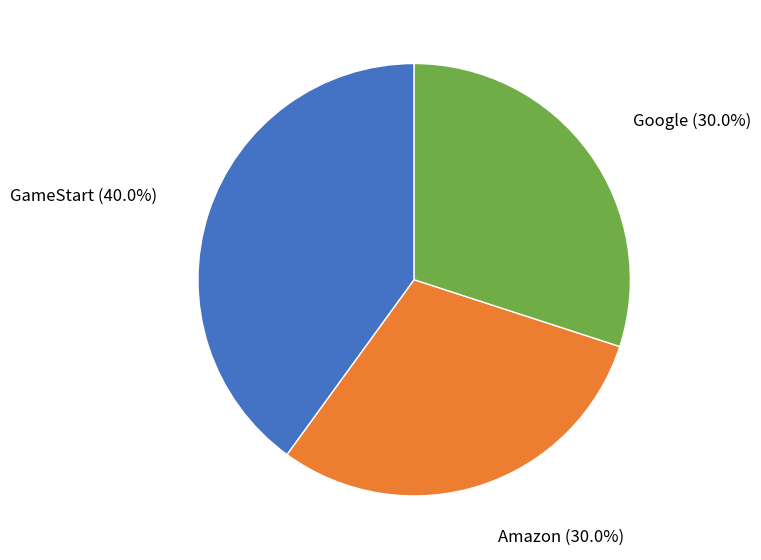

Is there any slice that represents more than half of the pie?

No